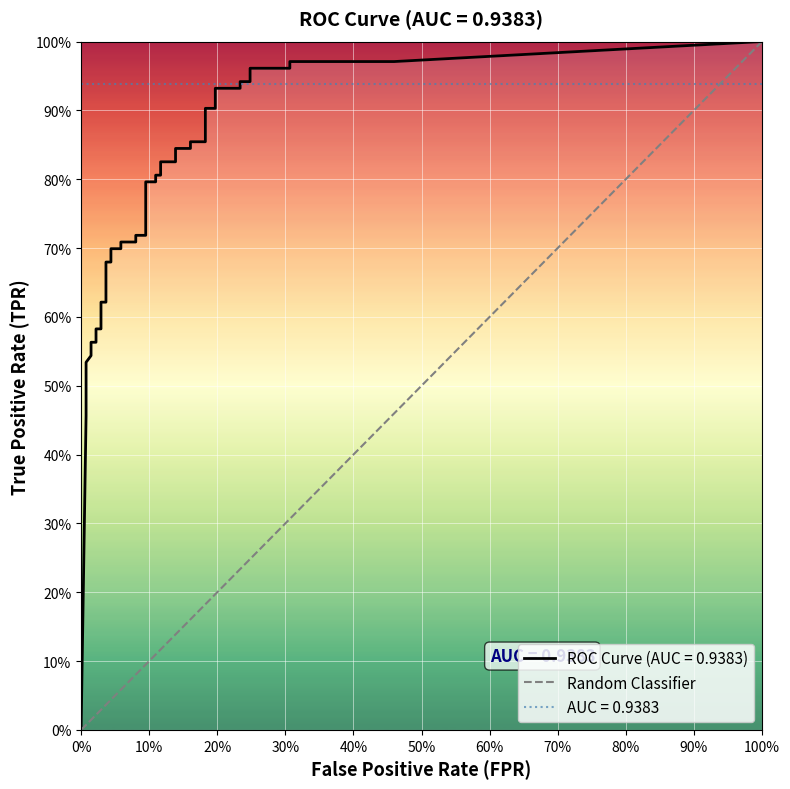

What is the greatest value displayed?

1